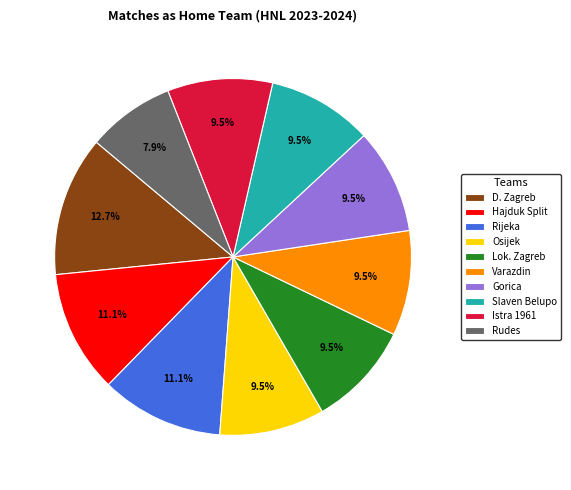

To the nearest percent, what portion does Hajduk Split represent?

11%